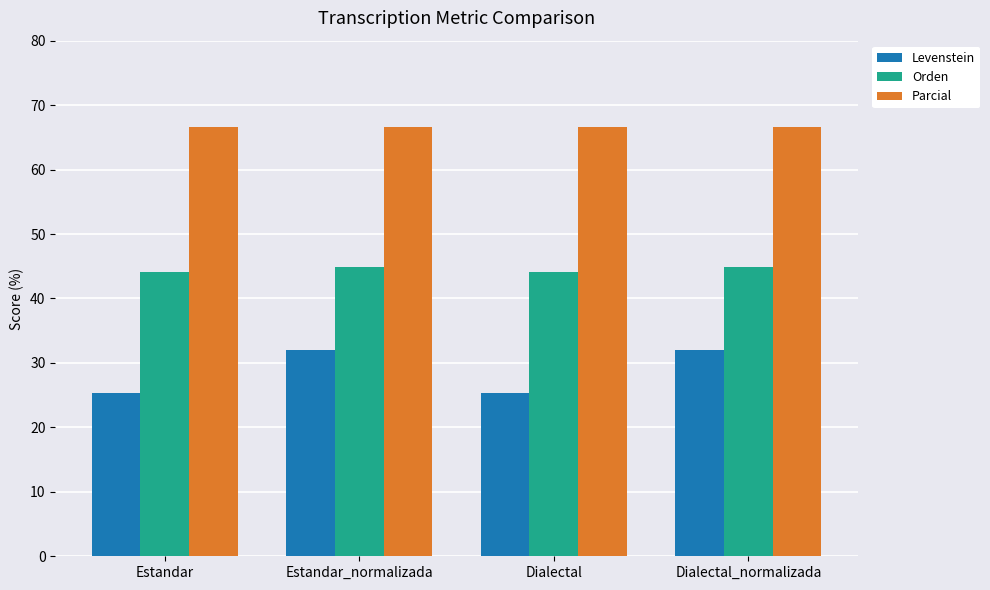

Is the value of Parcial at Estandar greater than the value of Levenstein at Dialectal?

Yes